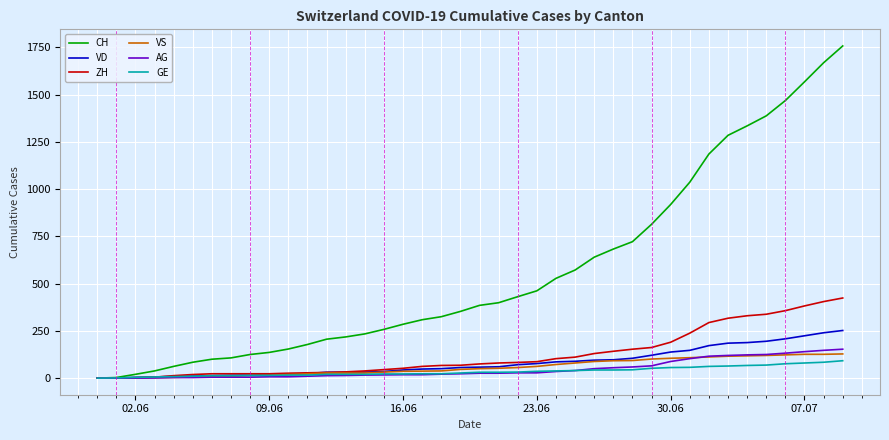

What is the greatest value displayed?

1758